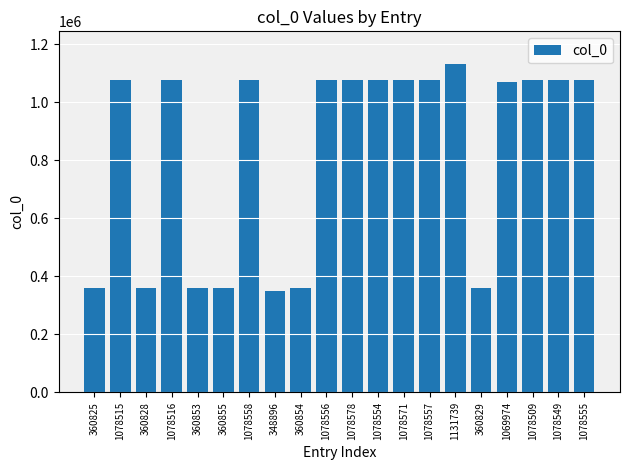

Is it true that the value at 1078556 is 1078556?

True